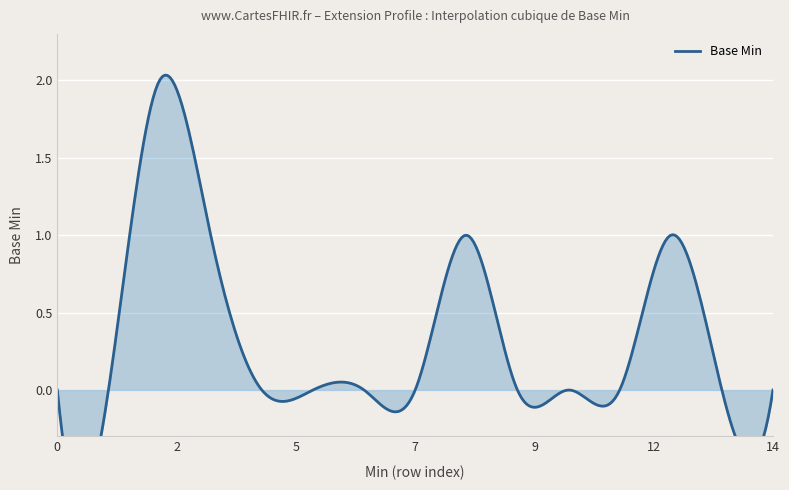

Which category has the highest value across all series?

2